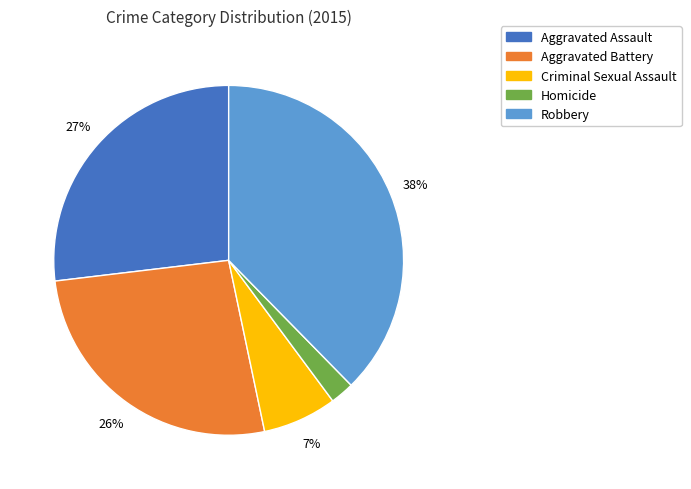

The Criminal Sexual Assault slice represents 7% of the pie. True or false?

True